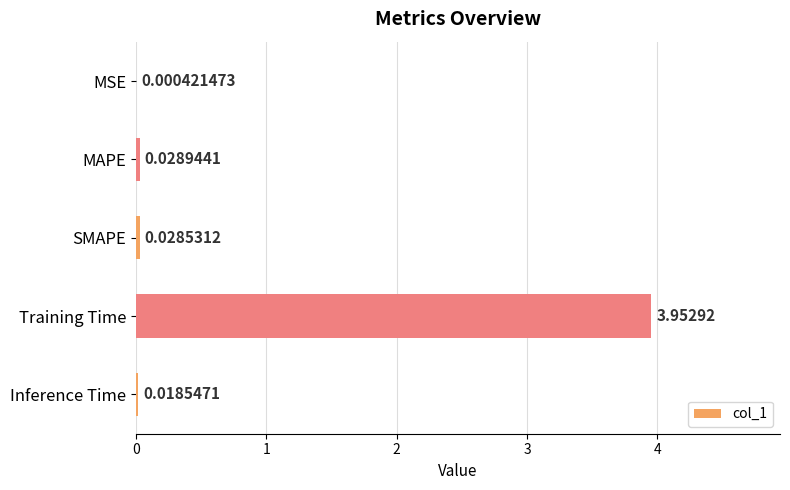

What is the change in value from SMAPE to Training Time?

+3.9